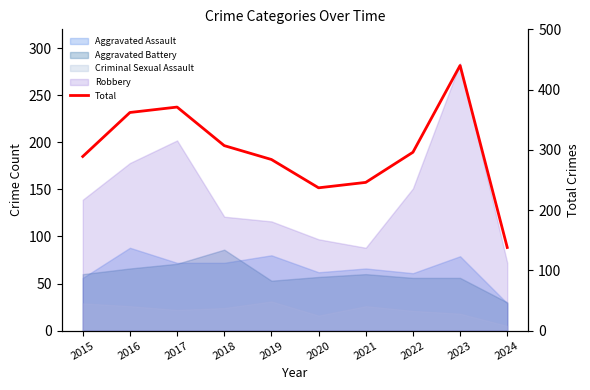

List the labels in order of value, largest first.

2023, 2017, 2016, 2018, 2022, 2015, 2019, 2021, 2020, 2024